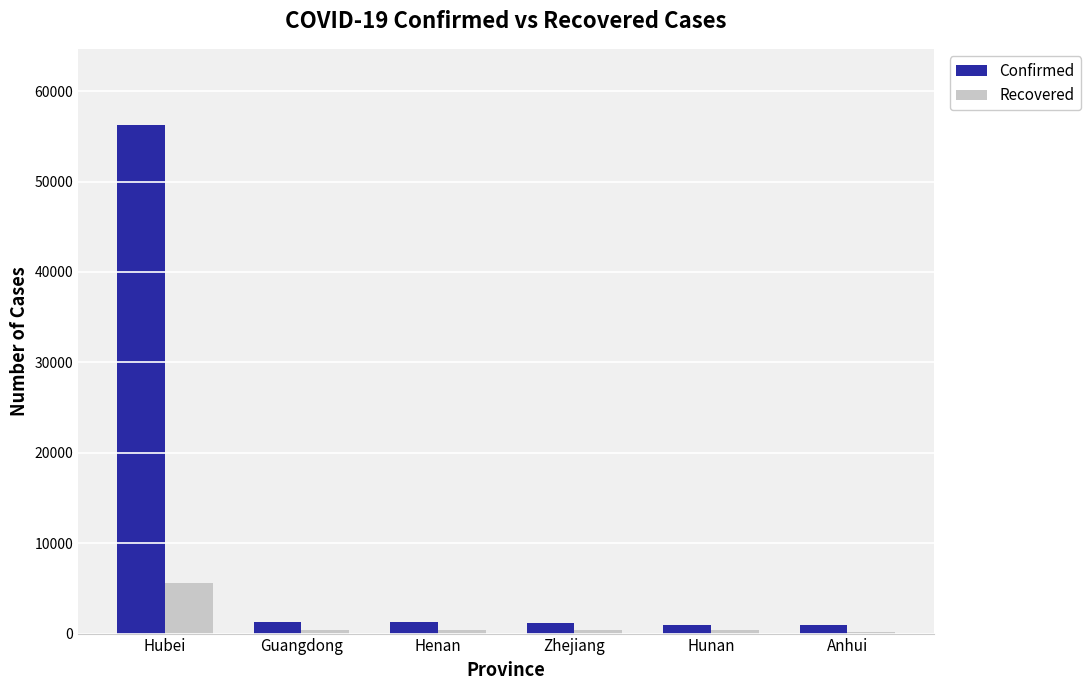

What is the average value of the Recovered series?

1252